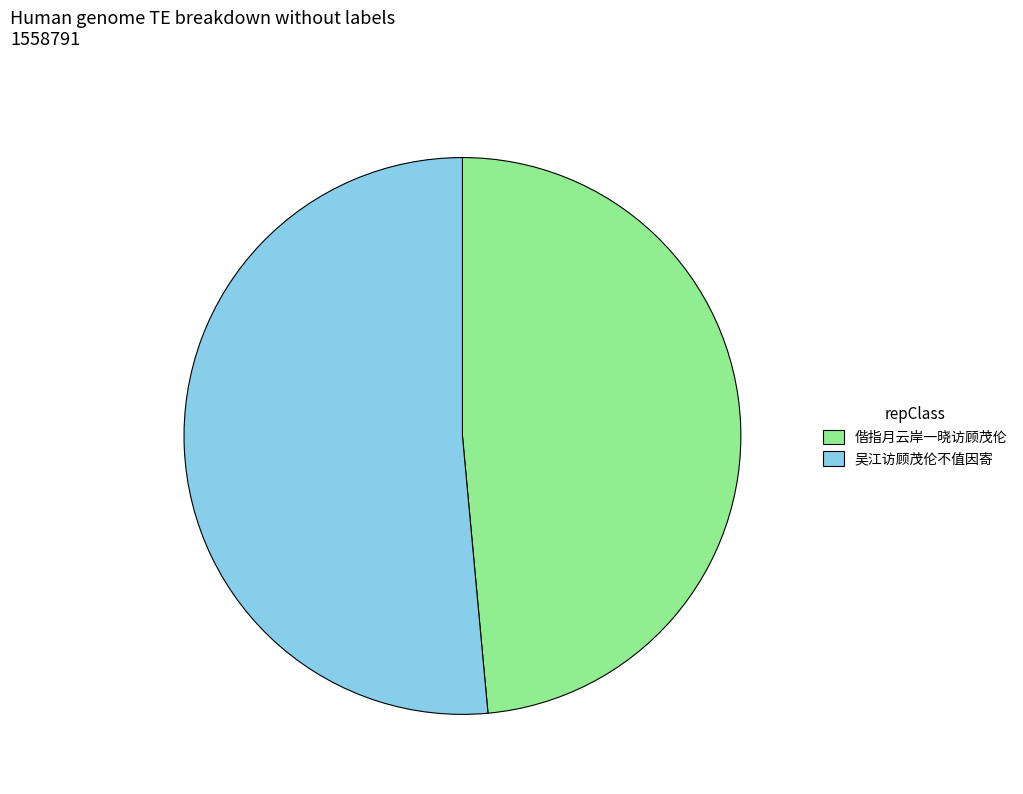

Does 吴江访顾茂伦不值因寄 account for over 50% of the chart?

Yes